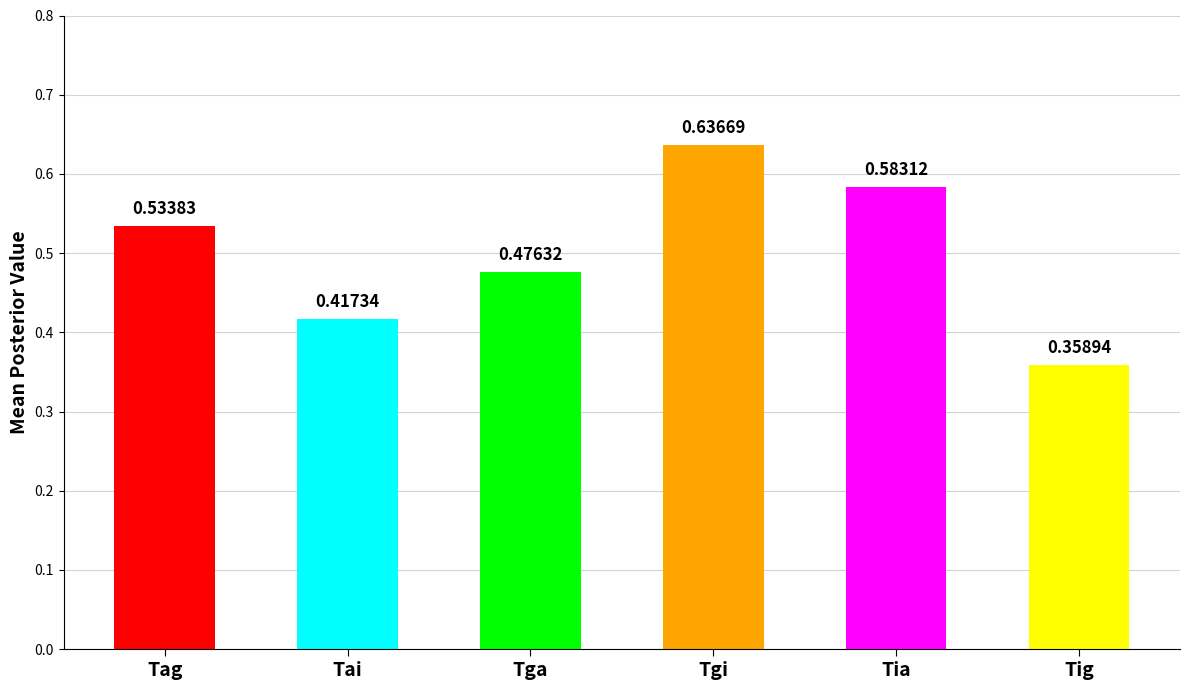

What is the label of the 5th bar from the right?

Tai